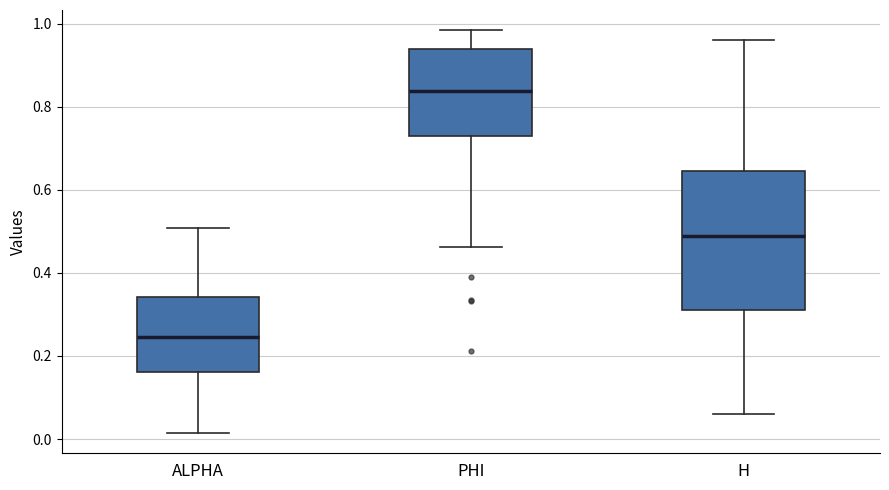

Reading left to right, transcribe this box plot: for each box, give where its median line is, the range the box spans, and where its two whiskers end, as read against the y-axis. The values are not printed on the chart, so give them approximately, as read against the axis.

ALPHA: median 0.24, box 0.16 to 0.34, whiskers 0.02 to 0.50
PHI: median 0.84, box 0.72 to 0.94, whiskers 0.46 to 0.98
H: median 0.48, box 0.32 to 0.64, whiskers 0.06 to 0.96